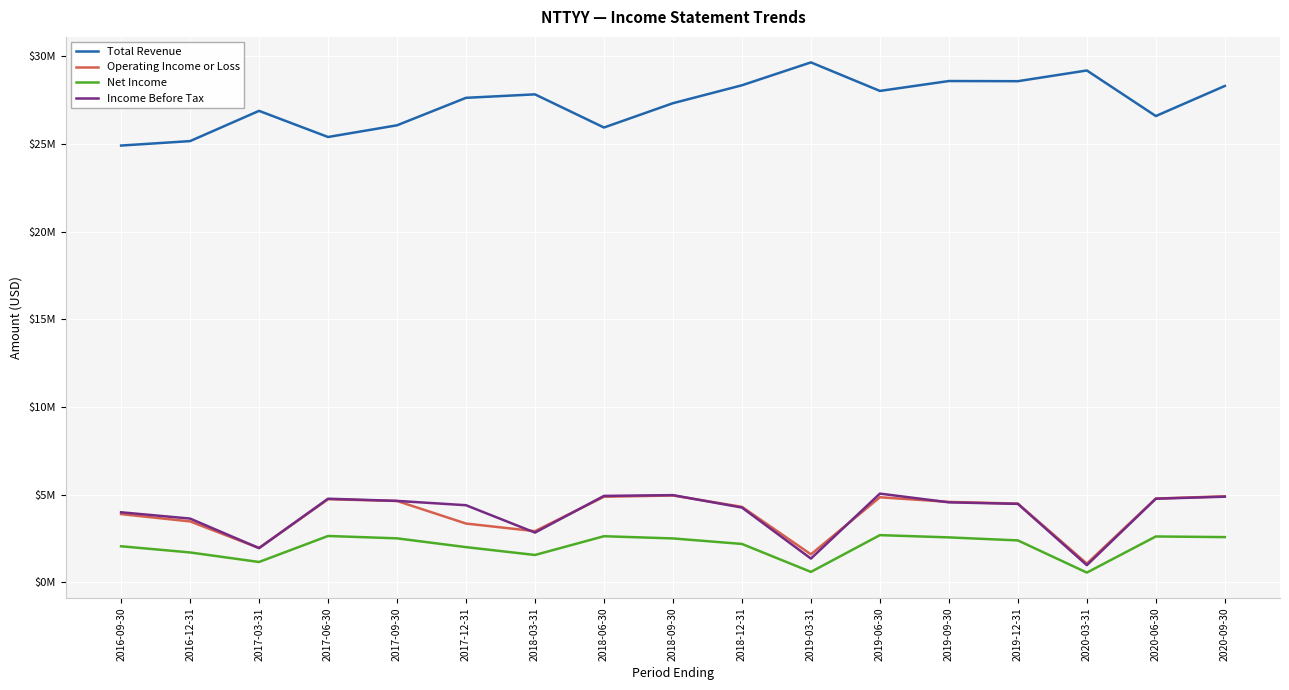

Where is the first local maximum for Income Before Tax?

2017-06-30